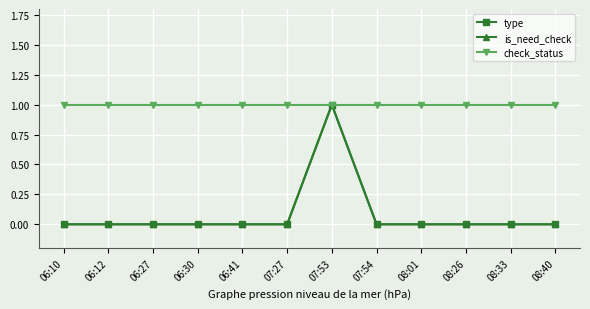

Is this an area chart (filled region under the line)?

No